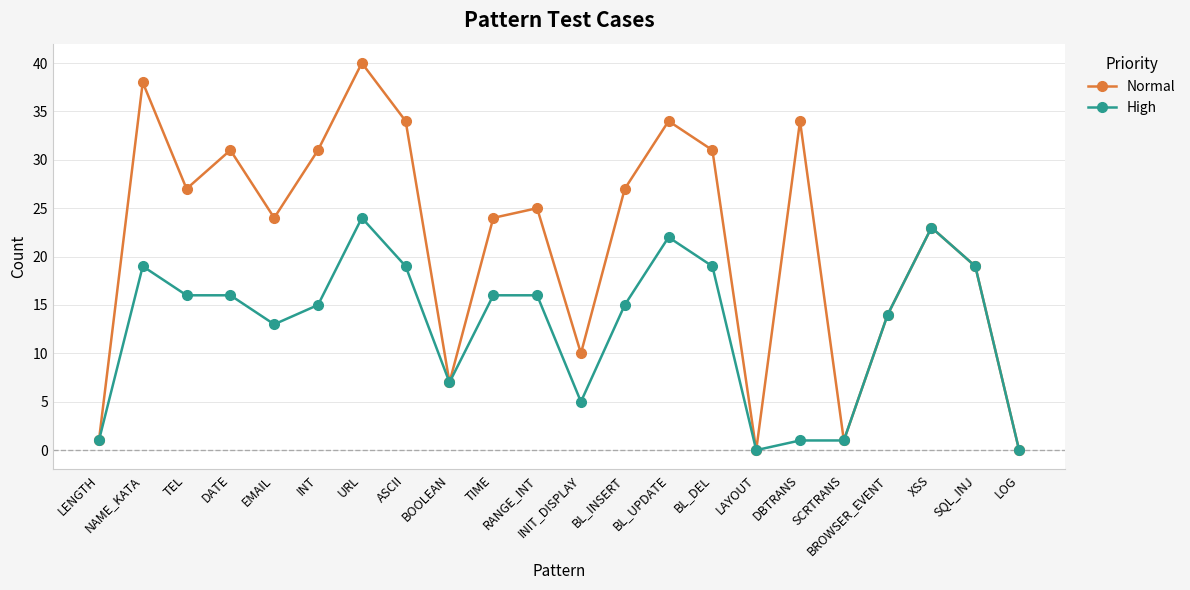

Where is the first local minimum for Normal?

TEL